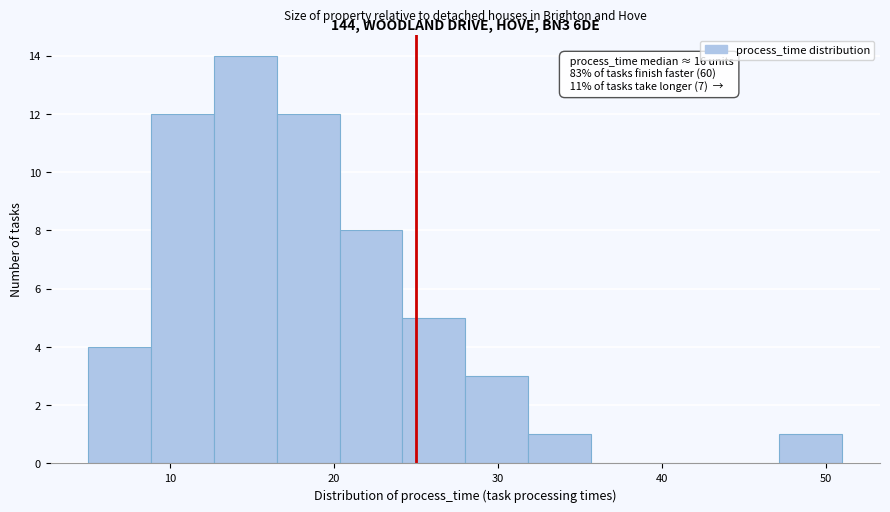

Around what value on the x-axis is the tallest bar? Give the approximate position of its centre, as read against the axis.

15